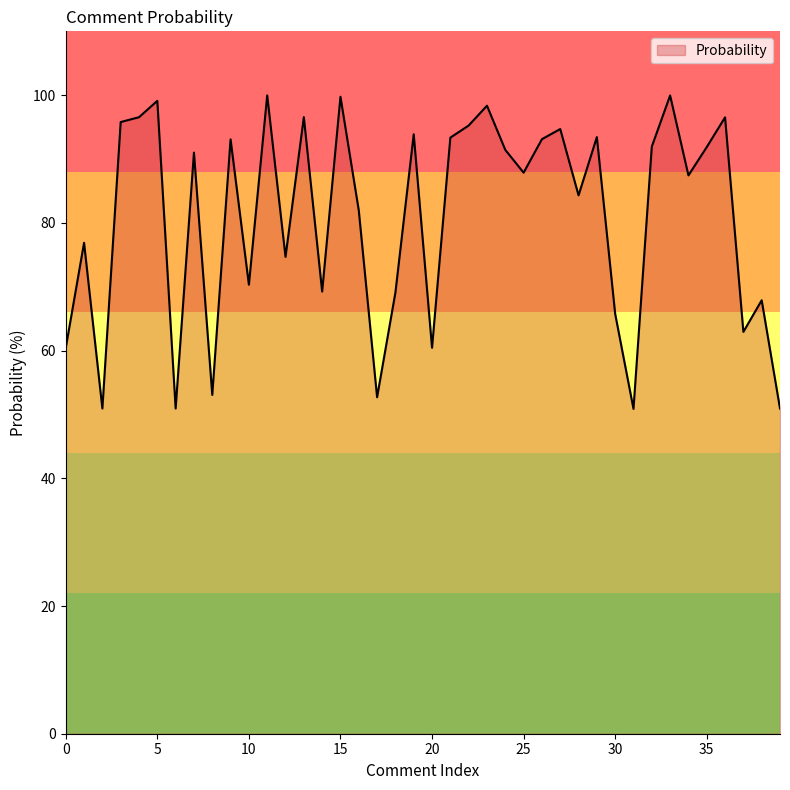

How many categories are shown in the chart?

40